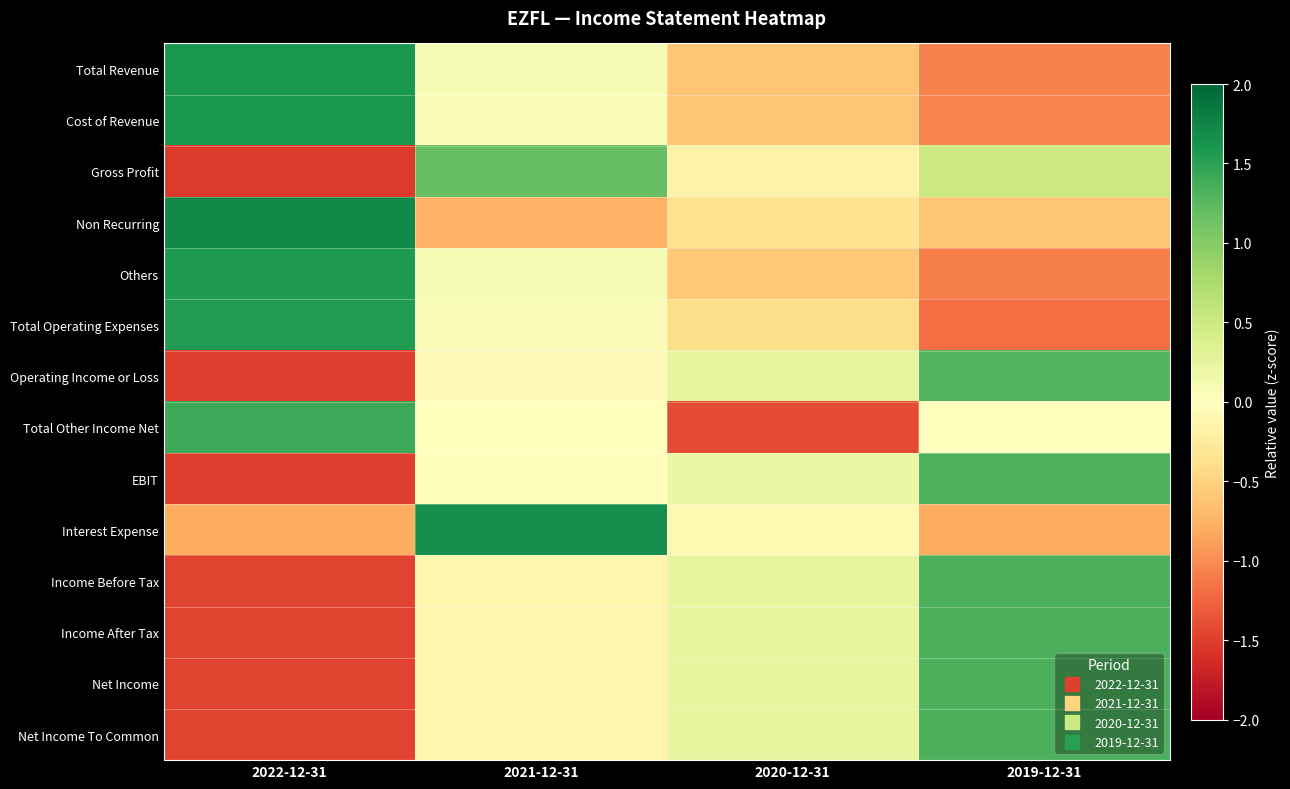

What is the total value across all series at 2022-12-31?

-1.7